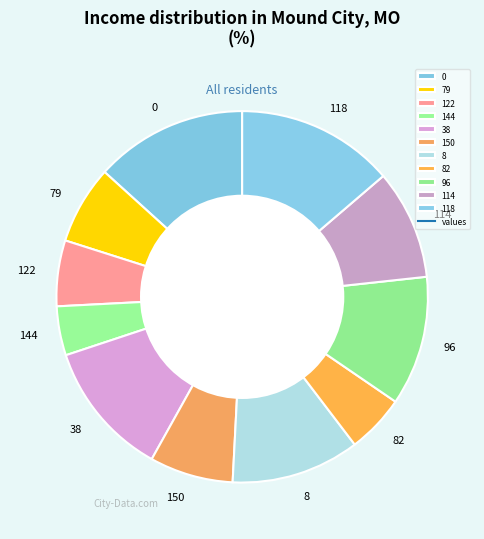

Count the number of slices in the pie.

11